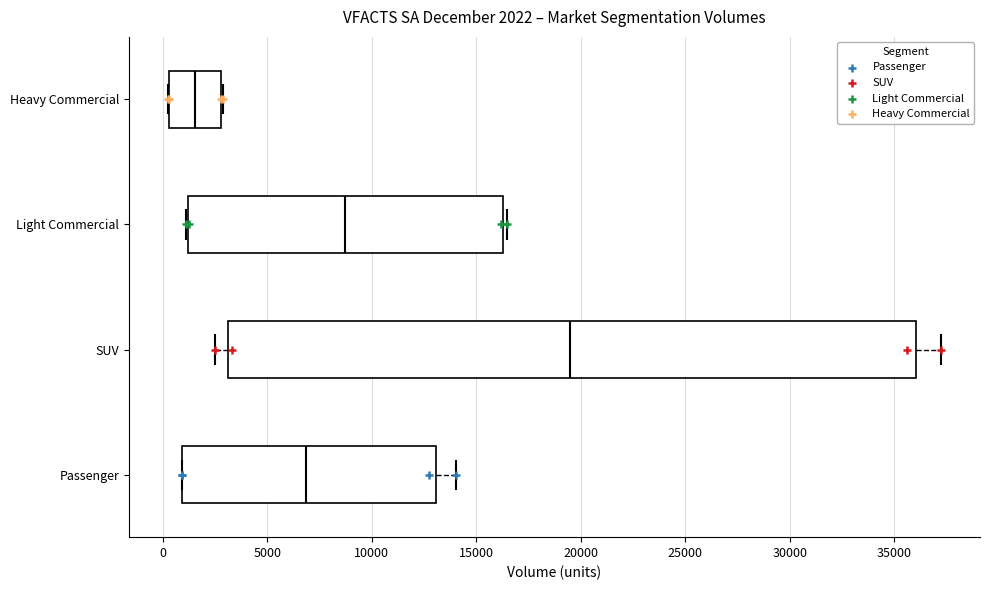

Which box is the widest, from its left edge to its right edge?

SUV